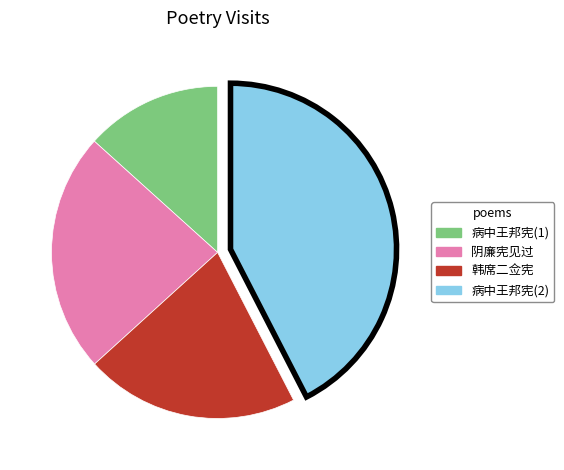

Rank the categories by value from lowest to highest.

病中王邦宪(1), 韩席二佥宪, 阴廉宪见过, 病中王邦宪(2)